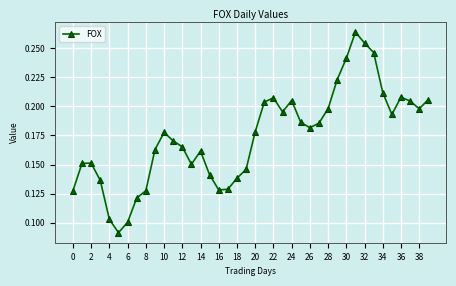

Is this an area chart (filled region under the line)?

No